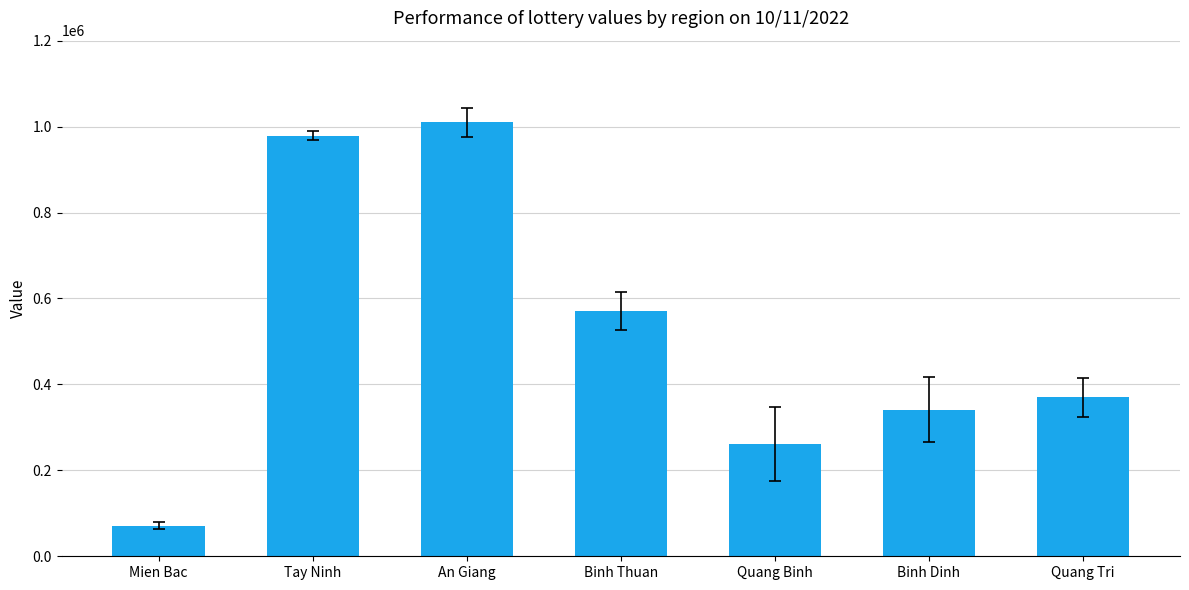

What is the difference between the second highest and second lowest values?

717319